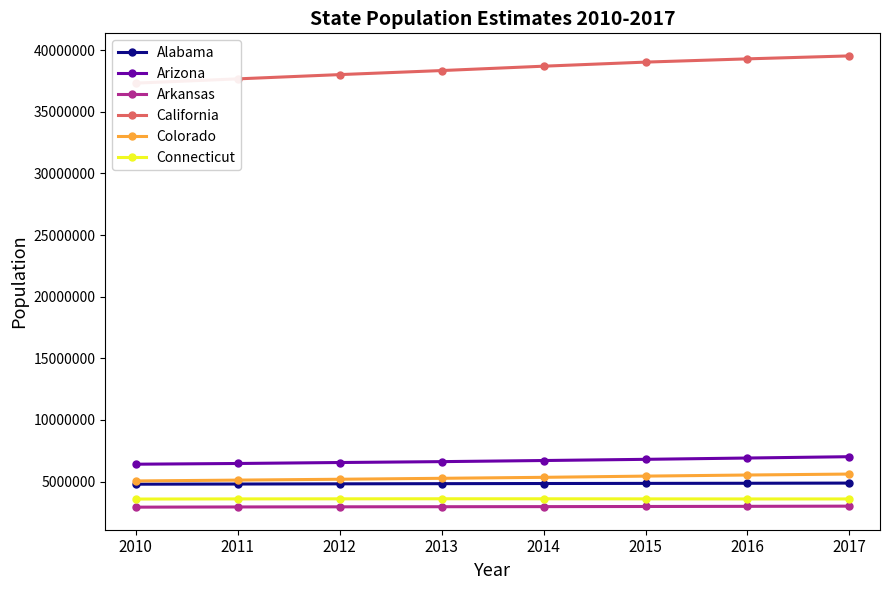

How many data points in California are less than 38701278?

4